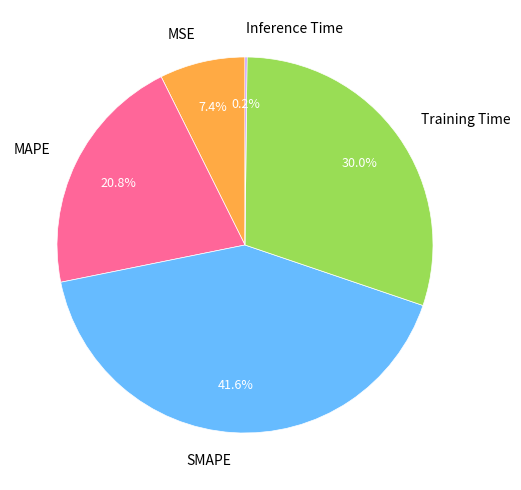

Between SMAPE and MAPE, which is larger?

SMAPE